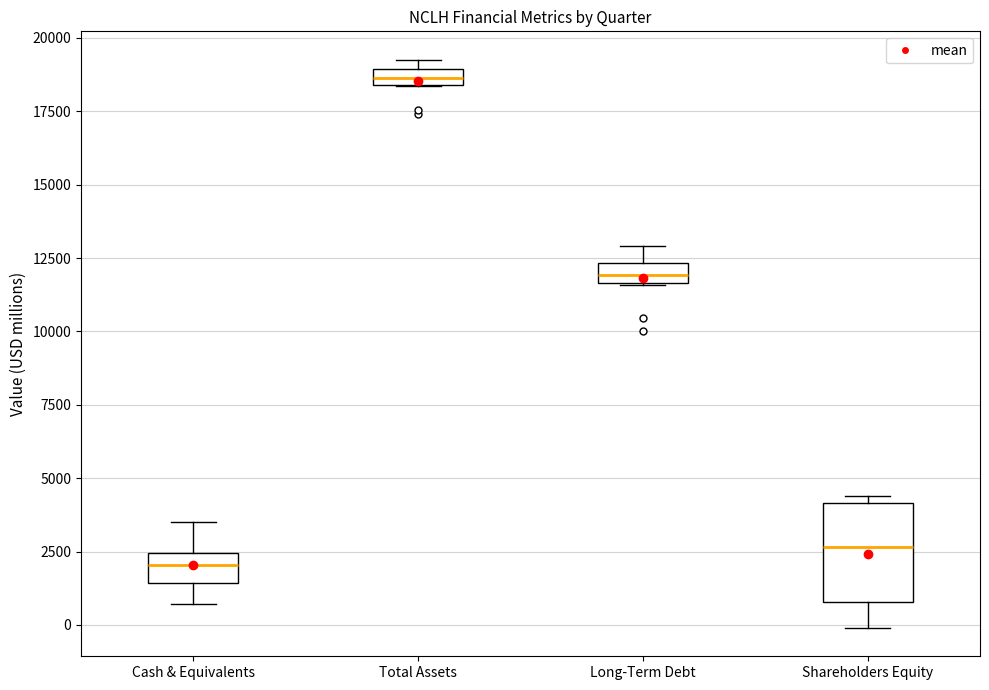

Where does the median line of the box for Long-Term Debt sit on the y-axis? The values are not printed on the chart, so give them approximately, as read against the axis.

12000